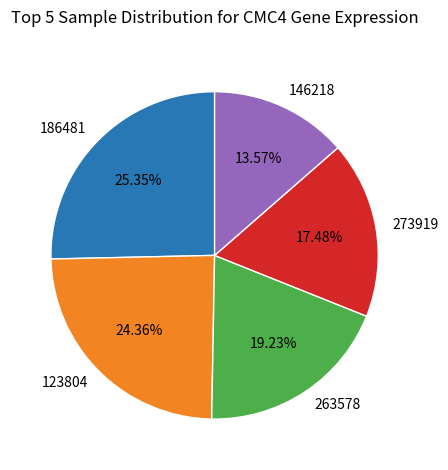

Count the number of slices in the pie.

5